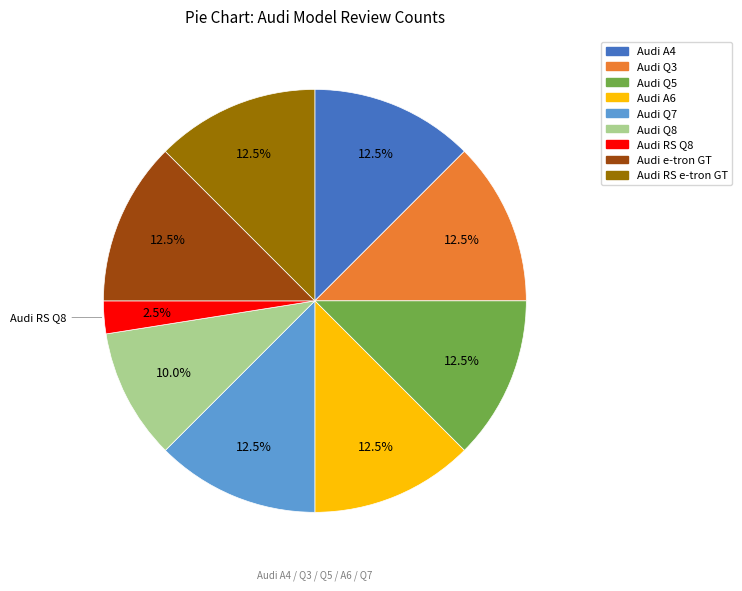

Does Audi Q5 account for over 50% of the chart?

No